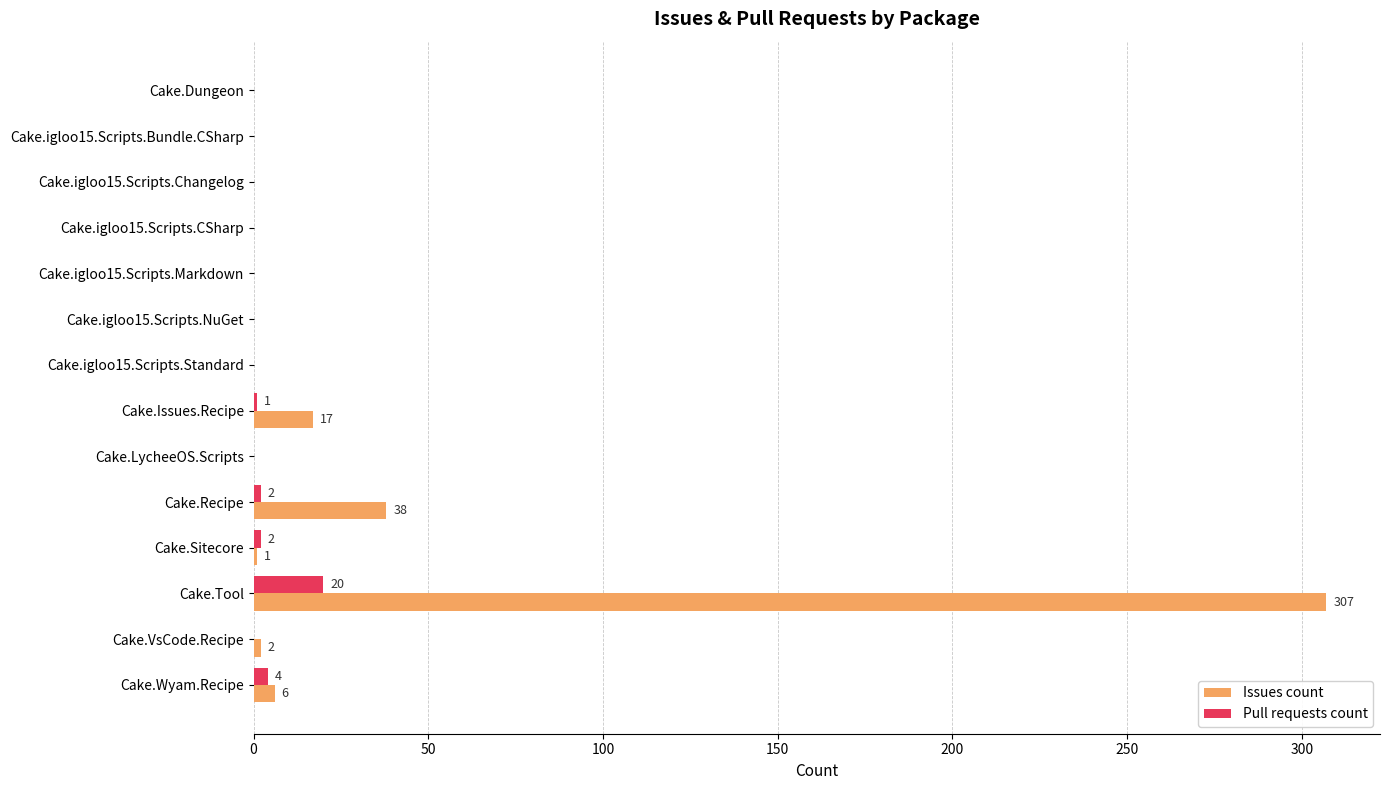

Is it true that Issues count equals 13 at Cake.Recipe?

False